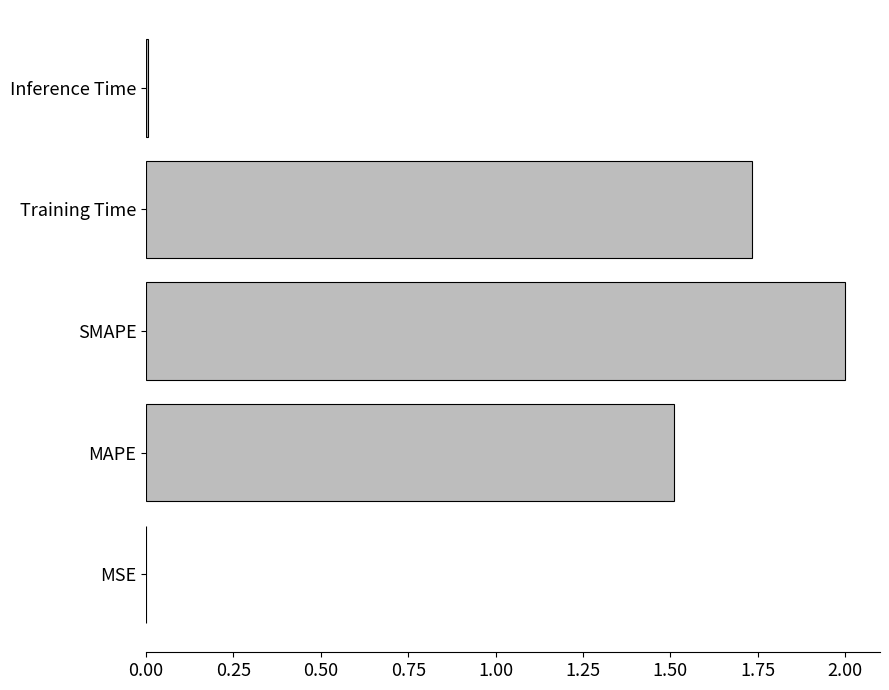

What value does the data have at SMAPE?

2.0